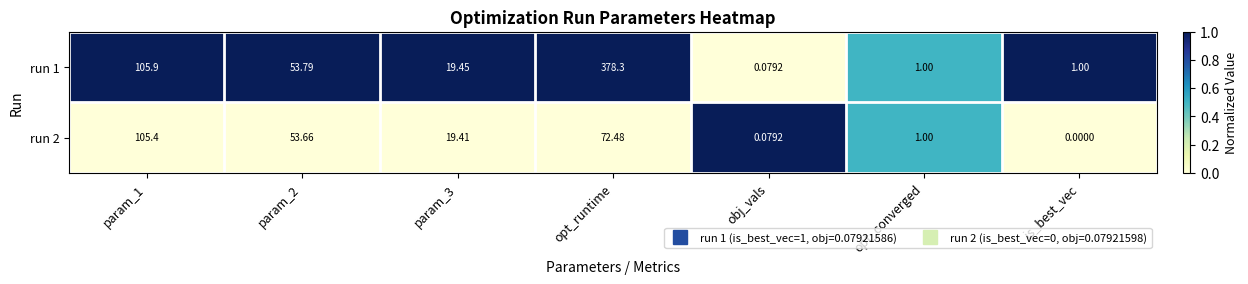

At which label does run 2 reach its minimum?

is_best_vec